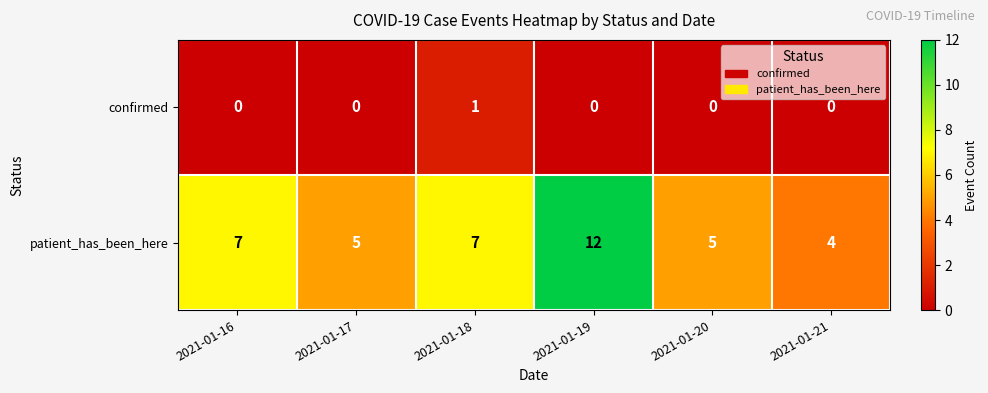

At how many categories does at least one series exceed 2?

6